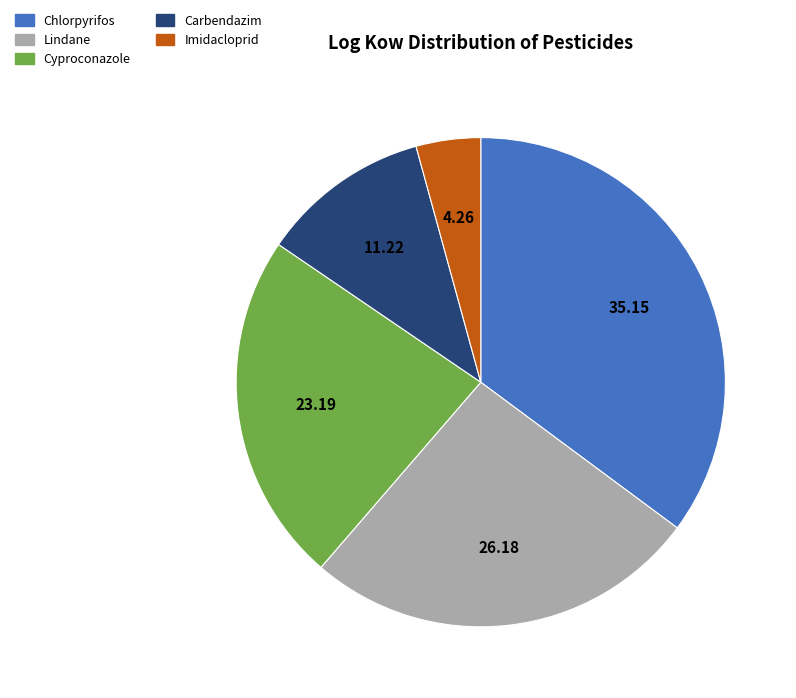

Rank the categories by value from highest to lowest.

Chlorpyrifos, Lindane, Cyproconazole, Carbendazim, Imidacloprid